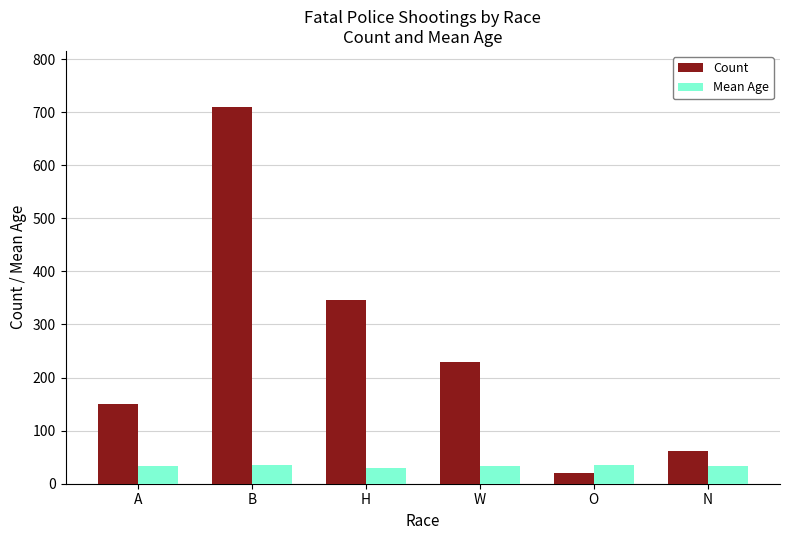

What is the minimum value for Count?

21